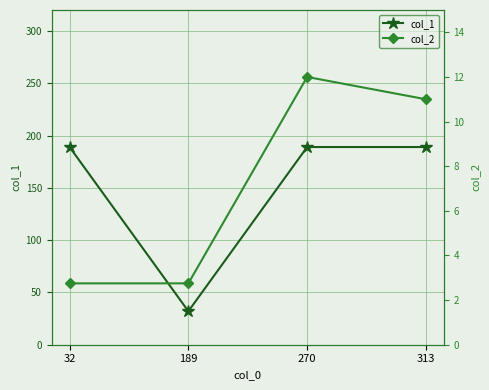

What is the minimum value shown in the chart?

2.8